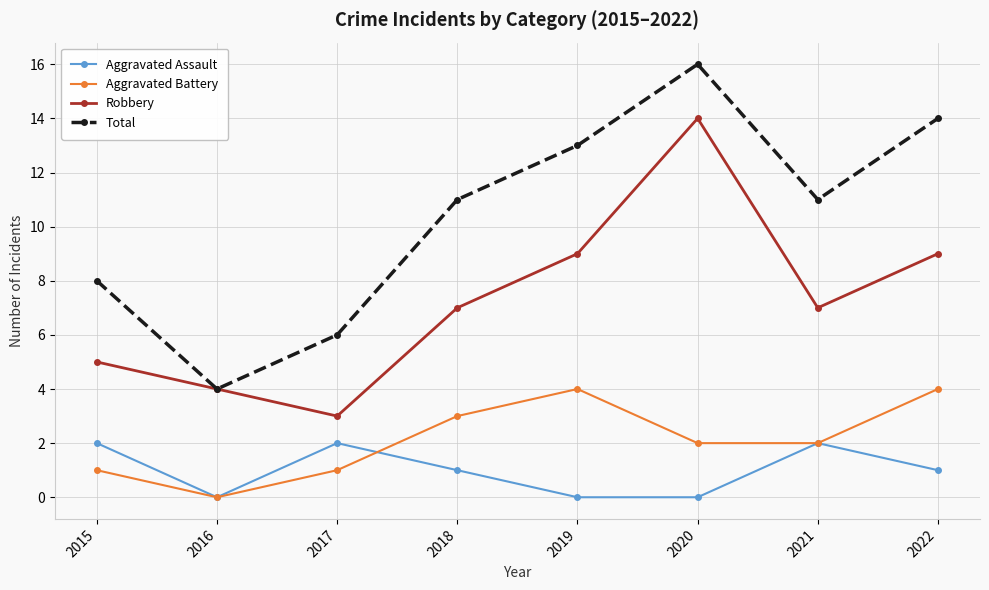

At which category does Robbery reach its first local peak?

2020